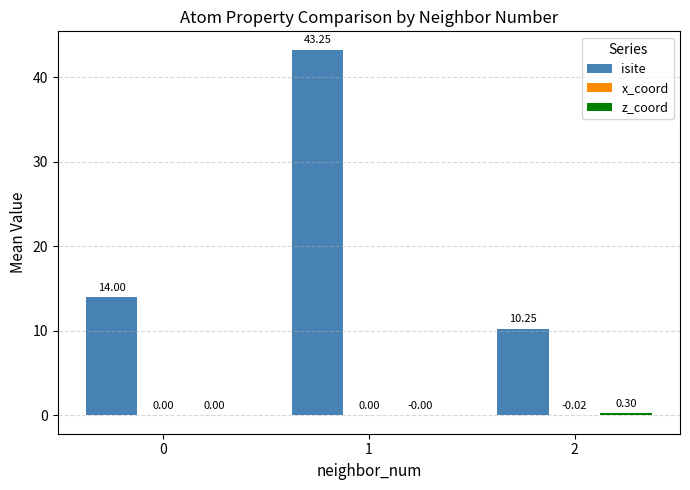

What is the spread (max minus min) of values at 1?

43.3